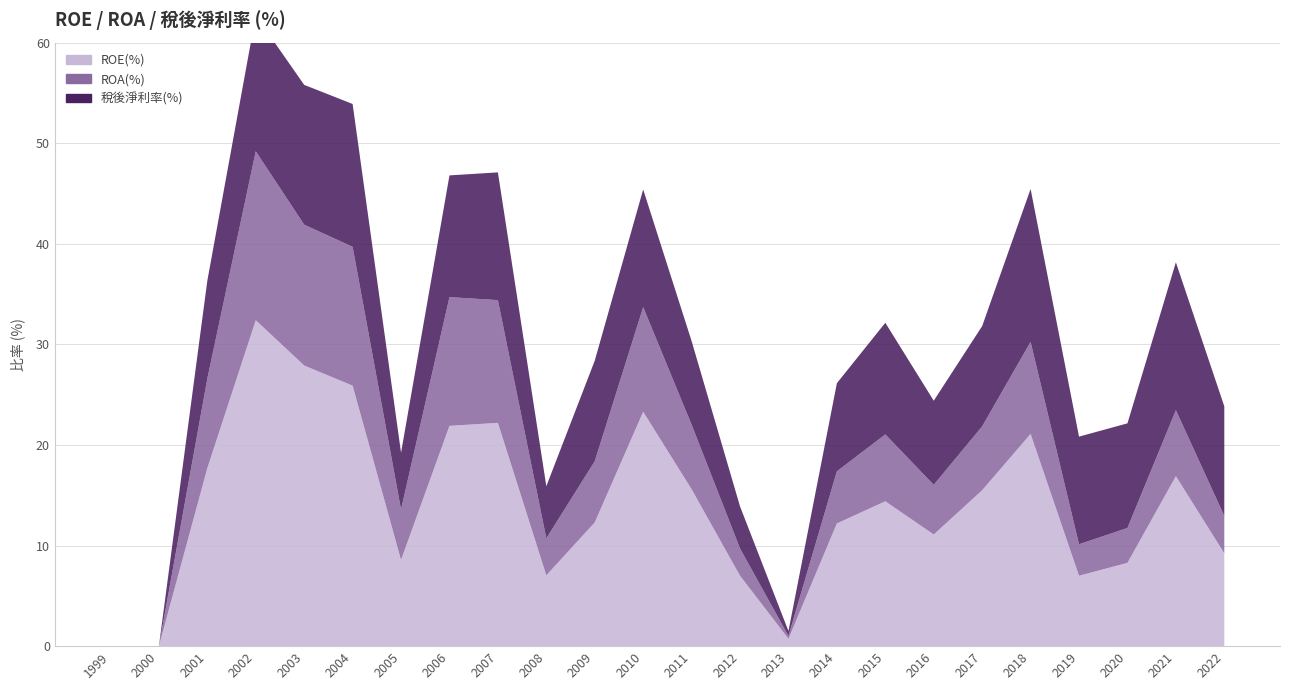

Reading right to left, transcribe all the data shown in this chart.

ROE(%): 9.2	16.9	8.3	7.0	21.1	15.5	11.1	14.4	12.2	0.7	7.0	15.6	23.3	12.3	7.0	22.2	21.9	8.6	25.9	27.9	32.4	17.7	0.0	0.0
ROA(%): 3.7	6.6	3.5	3.1	9.2	6.3	4.9	6.7	5.2	0.3	2.7	6.4	10.4	6.1	3.7	12.2	12.8	5.0	13.8	14.0	16.8	8.9	0.0	0.0
稅後淨利率(%): 10.9	14.7	10.4	10.7	15.2	10.0	8.4	11.1	8.8	0.5	4.2	8.3	11.7	10.0	5.2	12.7	12.1	5.6	14.2	13.9	13.5	9.7	0.0	0.0